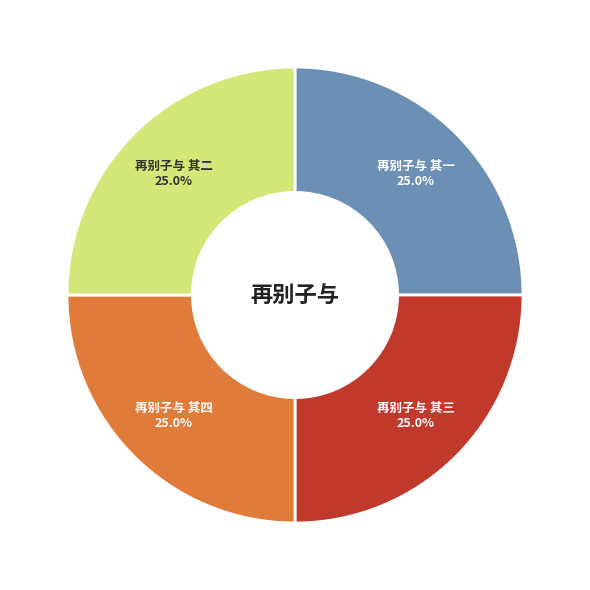

Does any single category account for the majority?

No